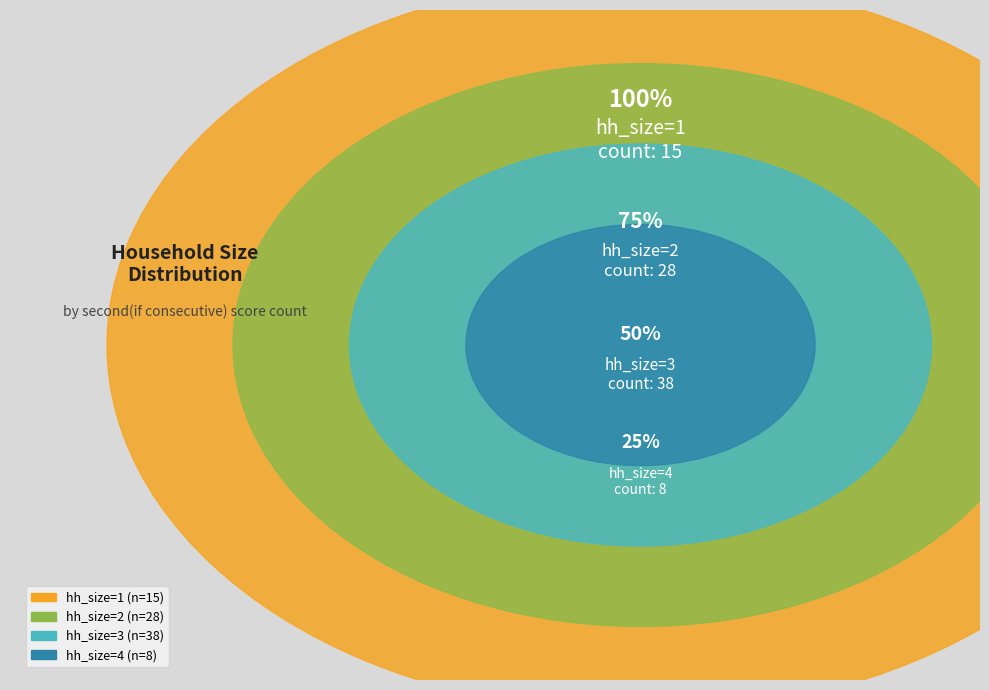

How much of the chart is everything except hh_size=4?

91.0%